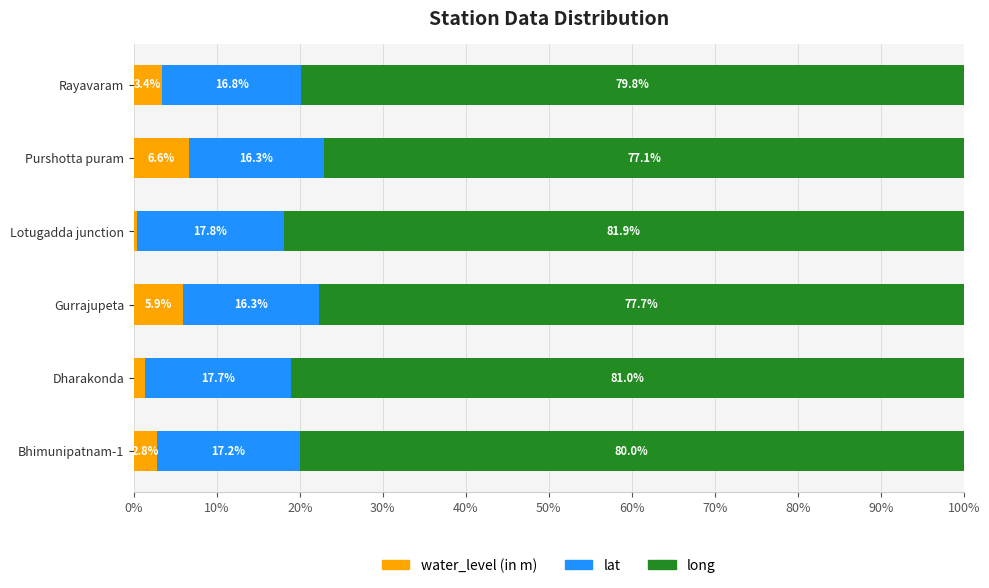

List the labels in order of water_level (in m) value, smallest first.

Lotugadda junction, Dharakonda, Bhimunipatnam-1, Rayavaram, Gurrajupeta, Purshotta puram